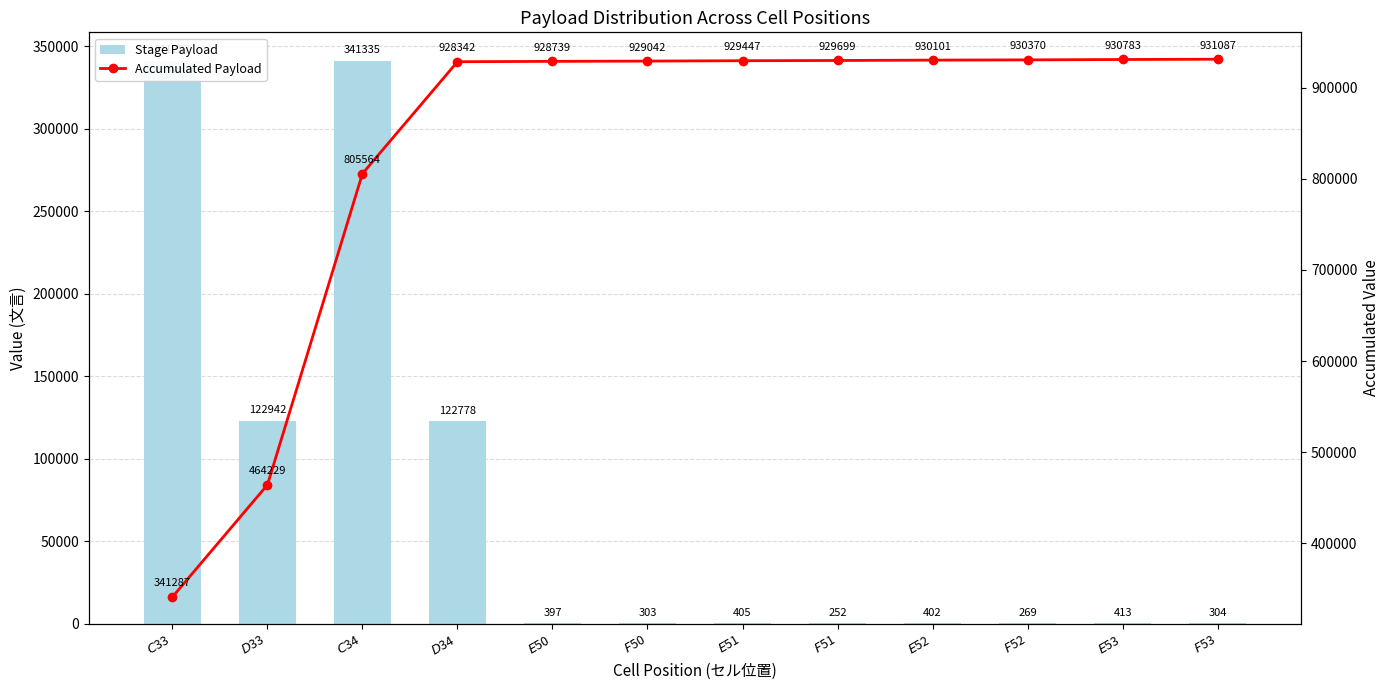

Reading left to right, what are all the values shown in this chart?

Stage Payload: 341287	122942	341335	122778	397	303	405	252	402	269	413	304
Accumulated Payload: 341287	464229	805564	928342	928739	929042	929447	929699	930101	930370	930783	931087